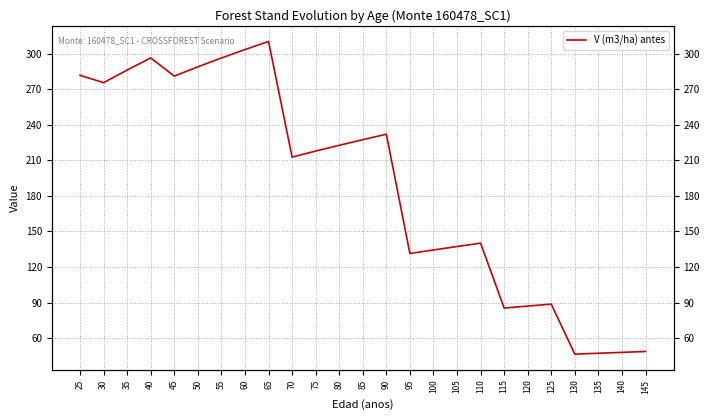

What is the difference between the maximum and minimum values?

263.6